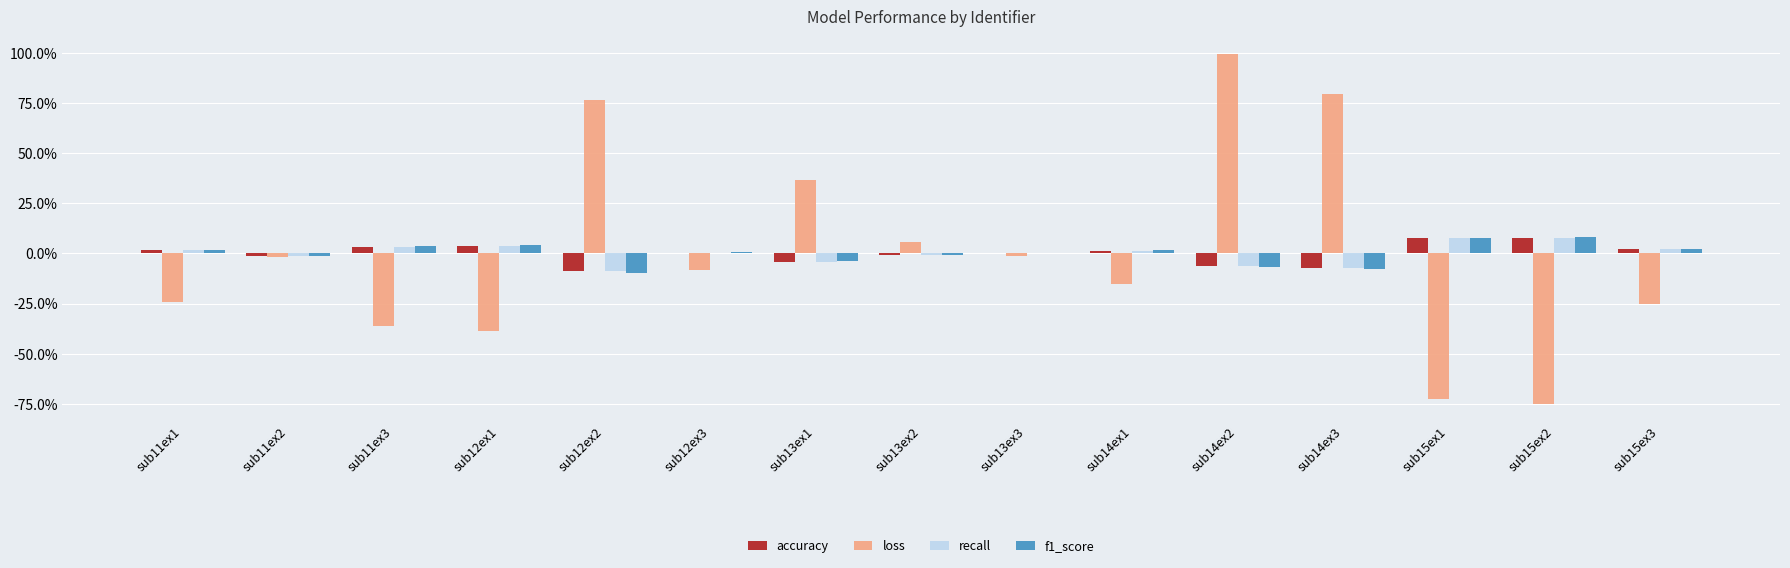

At how many categories does at least one series exceed 0?

14